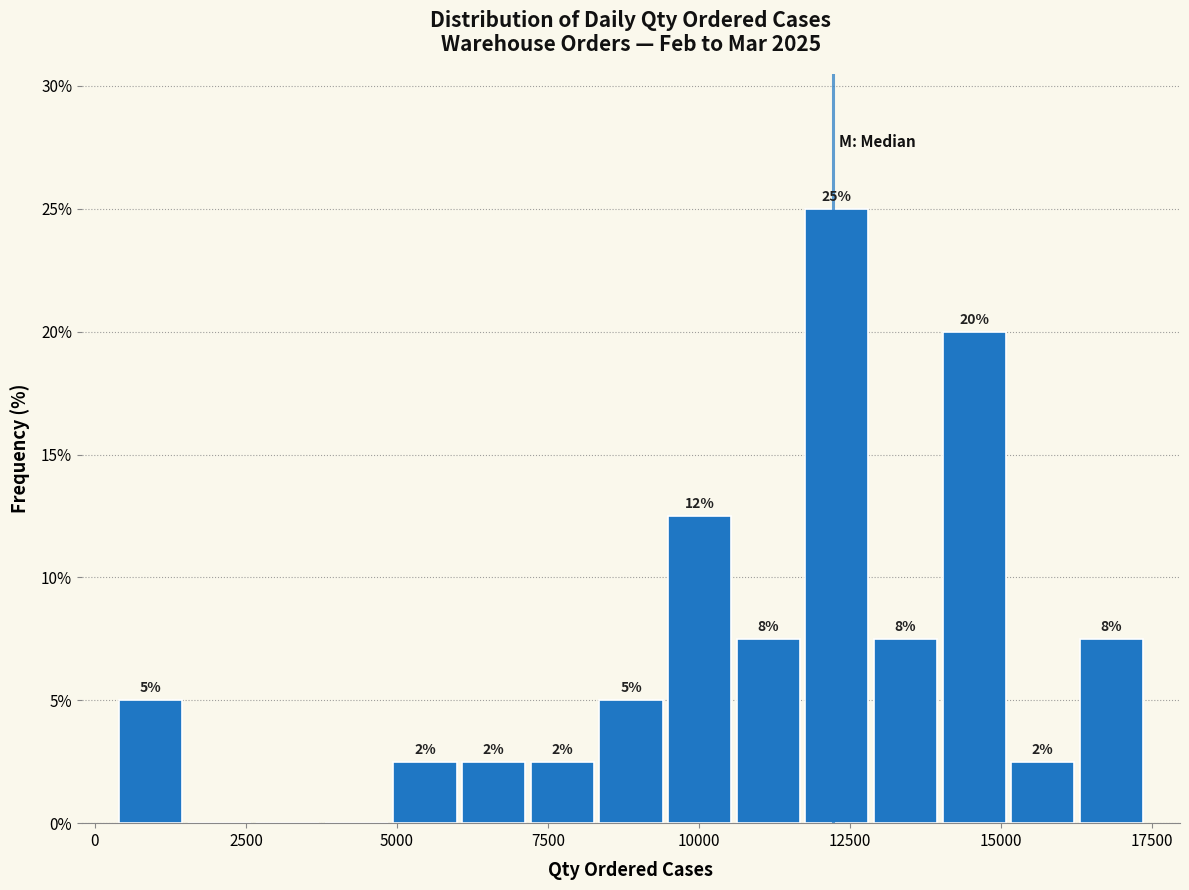

Read against the x-axis, roughly where is the centre of the tallest bar?

12500